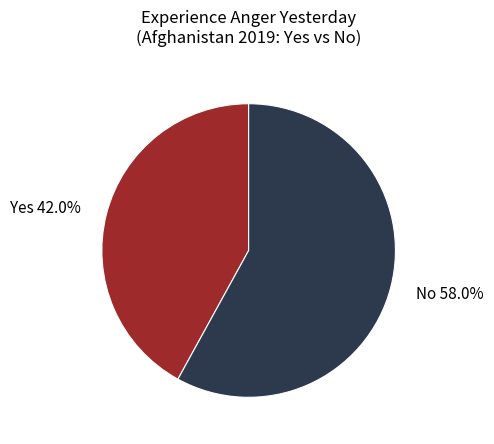

Combined, what portion of the pie is No 58.0% and Yes 42.0%?

100.0%